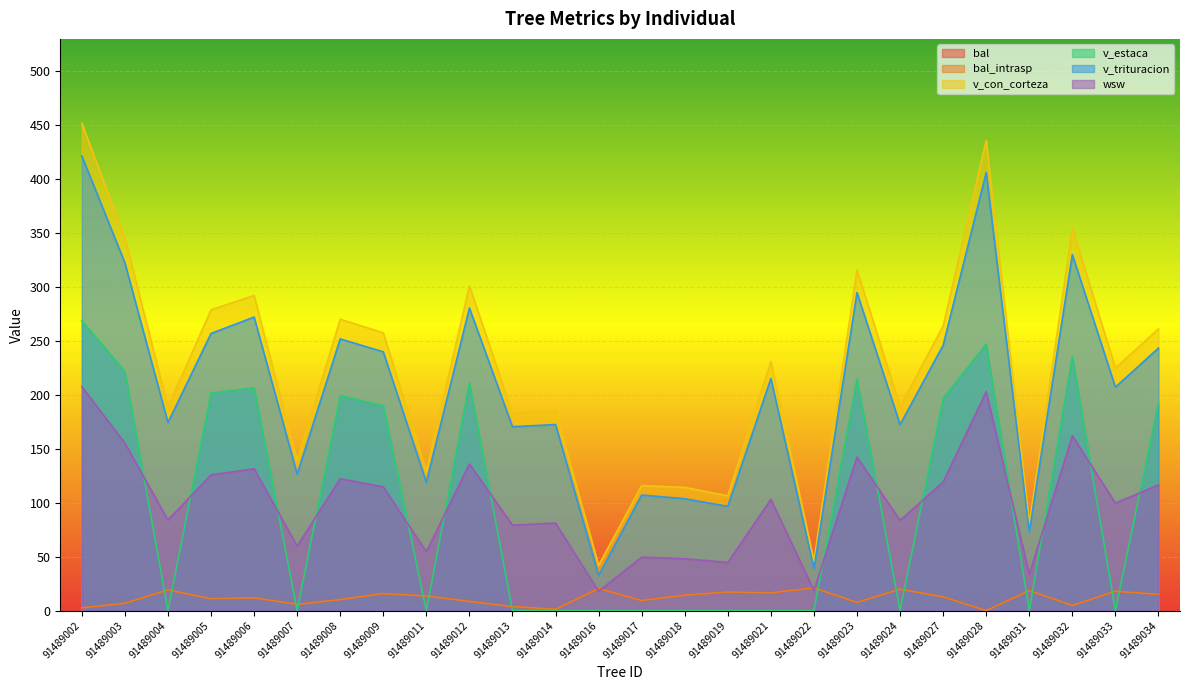

Reading right to left, what are all the values shown in this chart?

bal: 91489034=15.1	91489033=17.9	91489032=4.8	91489031=18.6	91489028=0.0	91489027=12.7	91489024=19.8	91489023=7.7	91489022=21.0	91489021=16.5	91489019=17.2	91489018=14.3	91489017=9.3	91489016=20.4	91489014=1.3	91489013=3.7	91489012=8.5	91489011=13.5	91489009=15.8	91489008=10.2	91489007=5.8	91489006=11.9	91489005=11.0	91489004=19.2	91489003=6.8	91489002=2.5
bal_intrasp: 91489034=15.1	91489033=17.9	91489032=4.8	91489031=18.6	91489028=0.0	91489027=12.7	91489024=19.8	91489023=7.7	91489022=21.0	91489021=16.5	91489019=17.2	91489018=14.3	91489017=9.3	91489016=20.4	91489014=1.3	91489013=3.7	91489012=8.5	91489011=13.5	91489009=15.8	91489008=10.2	91489007=5.8	91489006=11.9	91489005=11.0	91489004=19.2	91489003=6.8	91489002=2.5
v_con_corteza: 91489034=261.2	91489033=224.8	91489032=354.2	91489031=80.2	91489028=435.9	91489027=263.8	91489024=189.0	91489023=315.8	91489022=46.0	91489021=230.7	91489019=106.4	91489018=114.2	91489017=115.9	91489016=41.9	91489014=185.0	91489013=183.0	91489012=301.1	91489011=129.0	91489009=257.5	91489008=270.1	91489007=138.7	91489006=292.1	91489005=278.8	91489004=188.5	91489003=345.6	91489002=451.8
v_estaca: 91489034=192.7	91489033=0.0	91489032=235.4	91489031=0.0	91489028=247.0	91489027=196.7	91489024=0.0	91489023=214.7	91489022=0.0	91489021=0.0	91489019=0.0	91489018=0.0	91489017=0.0	91489016=0.0	91489014=0.0	91489013=0.0	91489012=211.0	91489011=0.0	91489009=189.9	91489008=199.3	91489007=0.0	91489006=206.7	91489005=201.5	91489004=0.0	91489003=221.8	91489002=268.7
v_trituracion: 91489034=243.4	91489033=207.1	91489032=330.0	91489031=73.1	91489028=406.1	91489027=246.0	91489024=172.4	91489023=294.8	91489022=38.9	91489021=215.2	91489019=96.6	91489018=103.7	91489017=107.1	91489016=32.5	91489014=172.5	91489013=170.5	91489012=280.5	91489011=118.9	91489009=239.9	91489008=251.9	91489007=126.5	91489006=272.1	91489005=256.9	91489004=174.3	91489003=322.4	91489002=421.4
wsw: 91489034=116.5	91489033=99.6	91489032=162.1	91489031=33.7	91489028=202.9	91489027=119.2	91489024=83.6	91489023=142.3	91489022=18.8	91489021=103.1	91489019=44.6	91489018=48.1	91489017=49.5	91489016=17.9	91489014=81.1	91489013=79.2	91489012=135.9	91489011=54.6	91489009=114.7	91489008=122.3	91489007=59.8	91489006=131.5	91489005=125.8	91489004=83.9	91489003=155.3	91489002=207.6